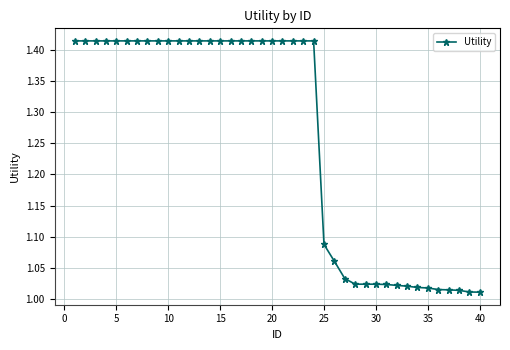

What is the difference between the second highest and second lowest values?

0.4